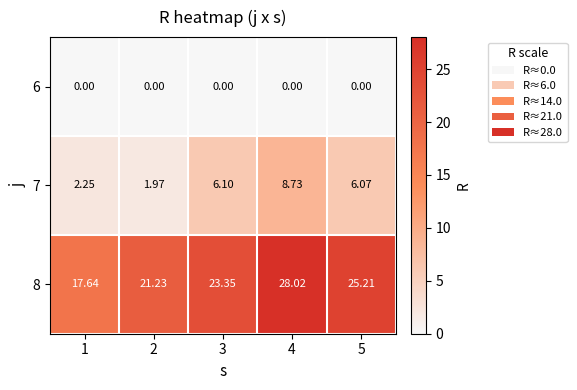

Is the value of 6 at 5 greater than the value of 7 at 5?

No